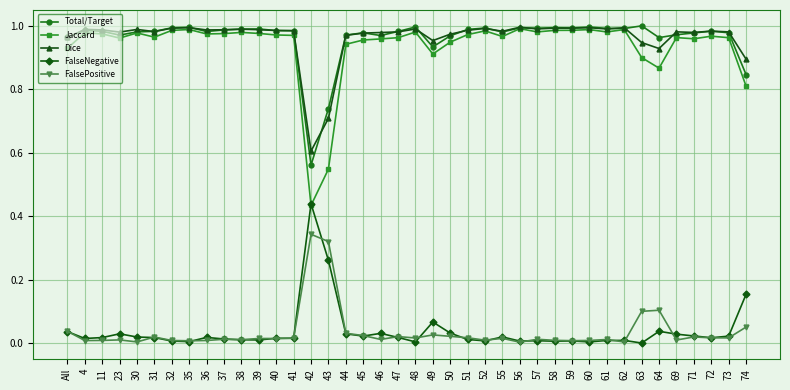

What is the label of the 26th point from the left?

55